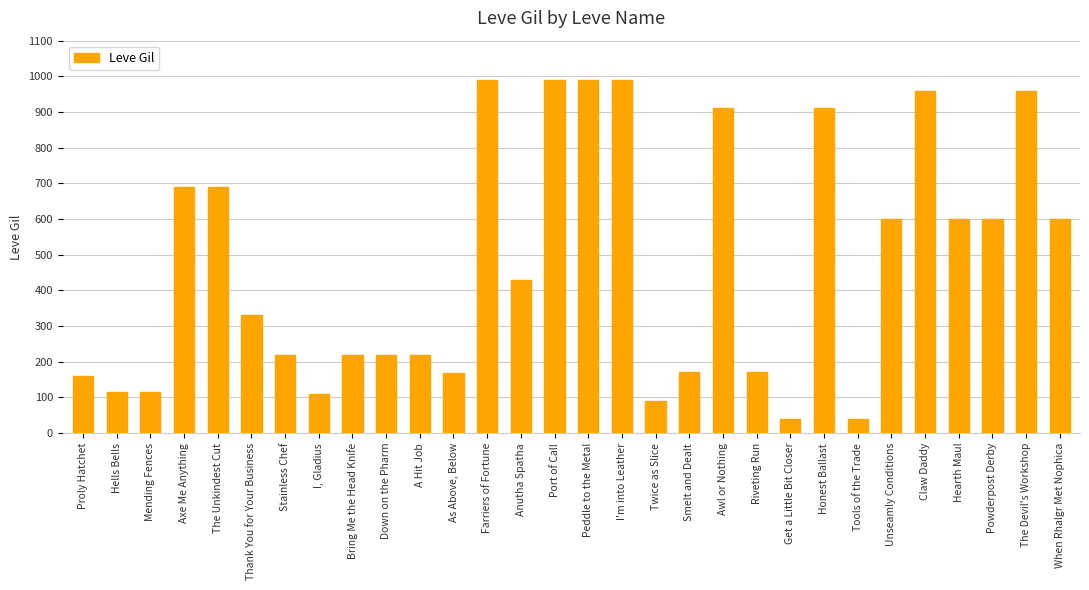

What is the label of the 14th bar from the left?

Anutha Spatha